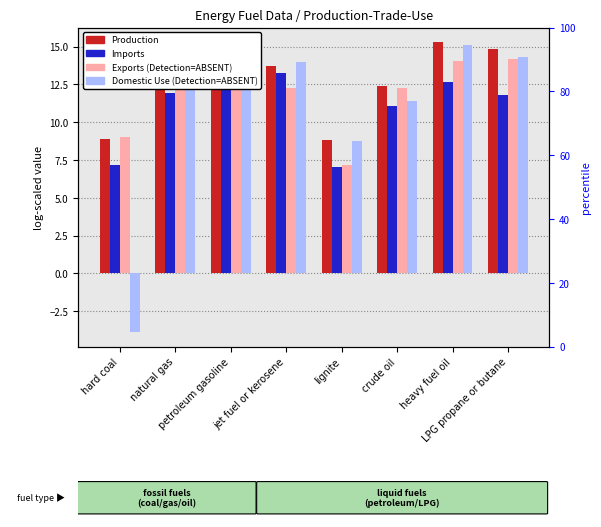

Is it true that Production equals 15.3 at heavy fuel oil?

True